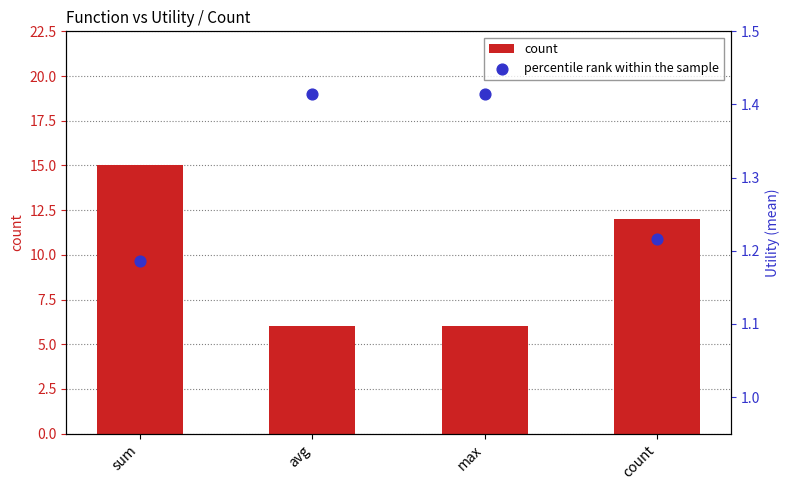

Which series contains the highest Y value?

count